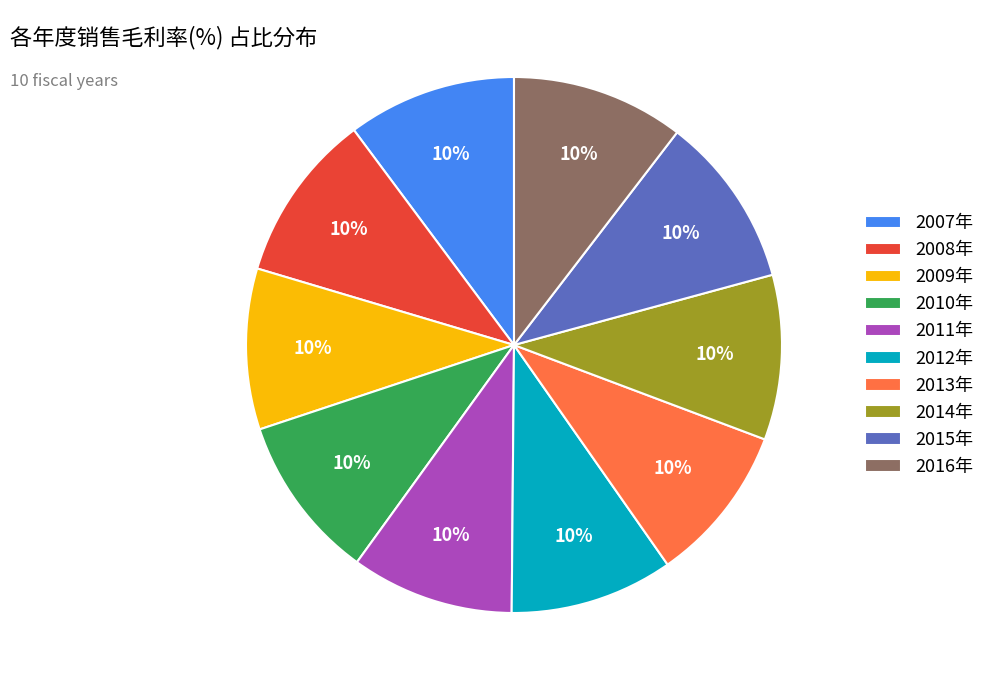

The 2008年 slice represents 10% of the pie. True or false?

True